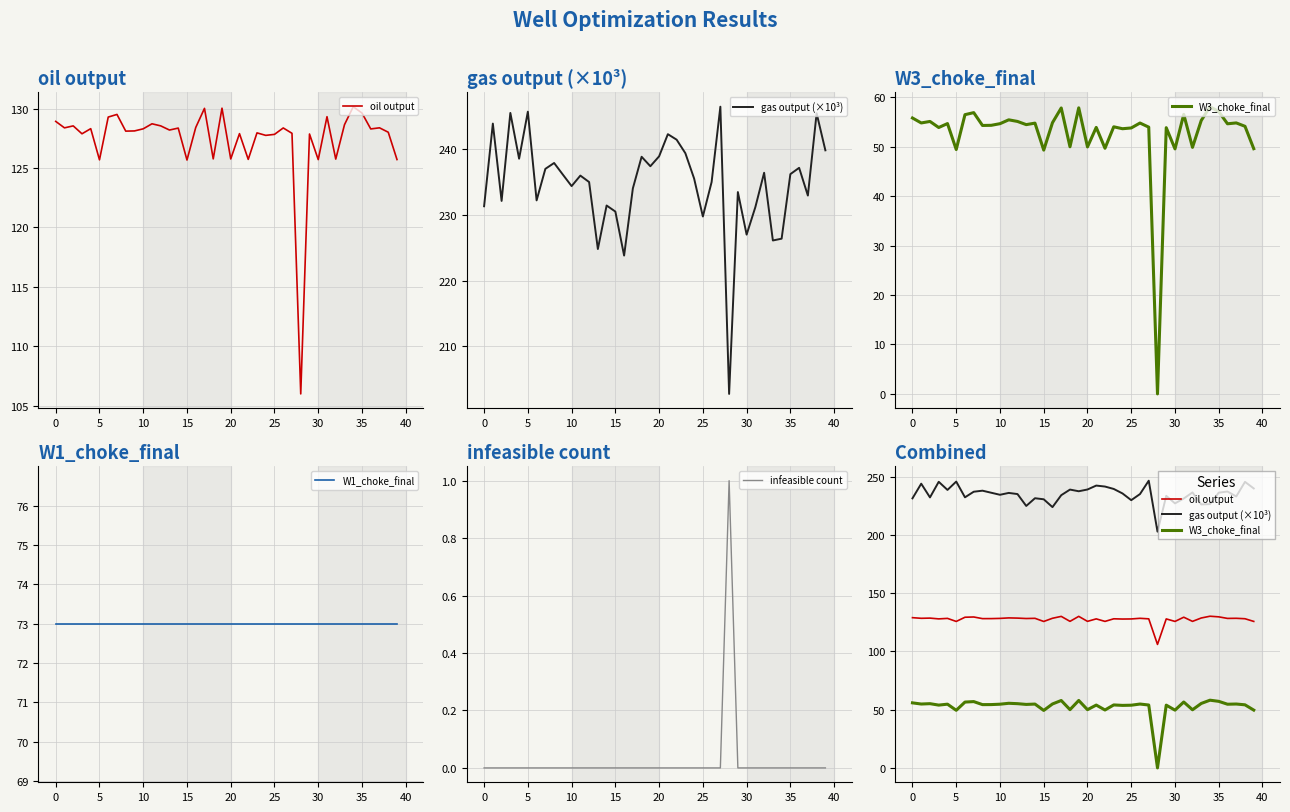

The infeasible count series shows -1 at 30. True or false?

False